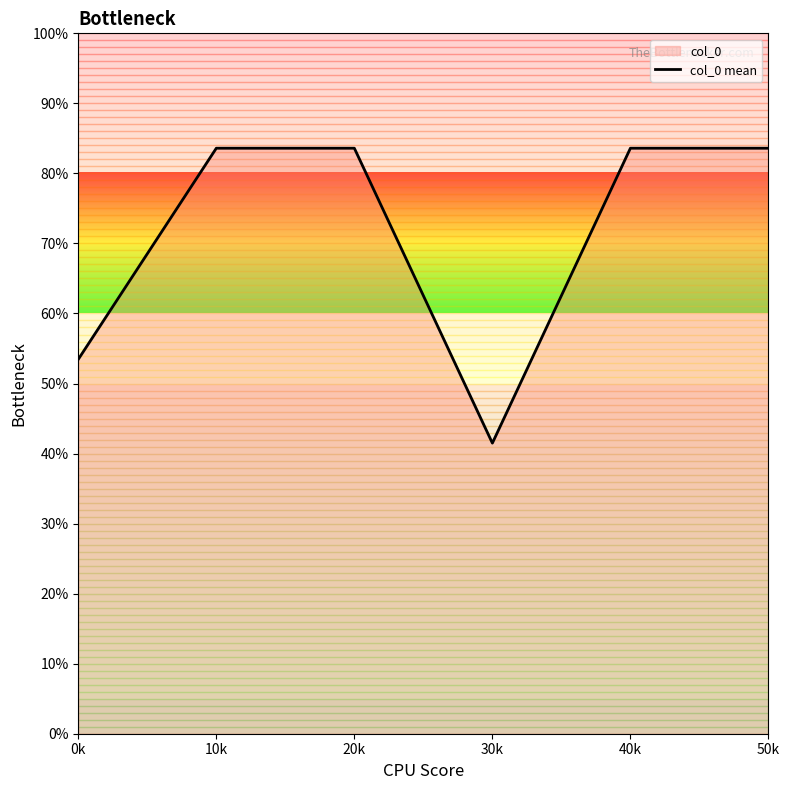

How many interior local valleys (lower than both neighbors) does the data have?

1